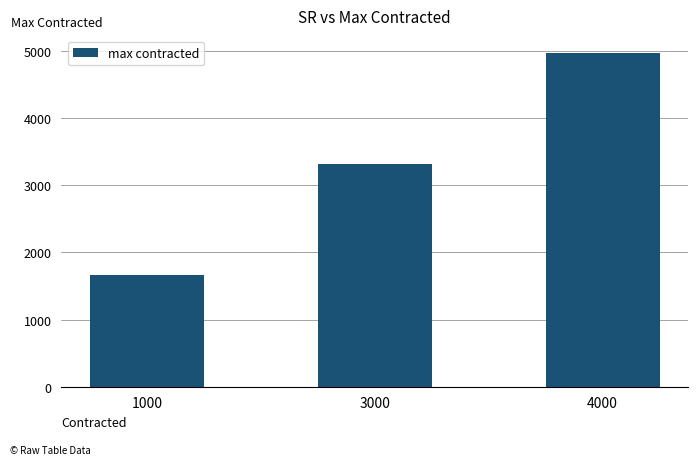

Where is the data nearest to the value 3316?

3000